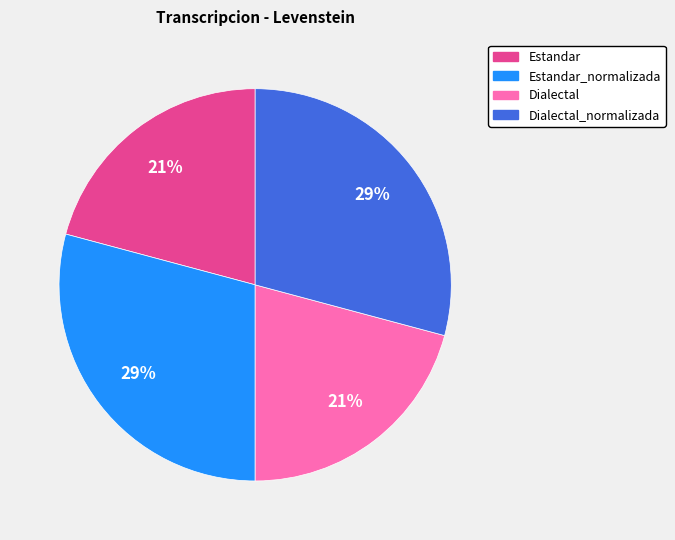

Is there a majority slice in this chart?

No